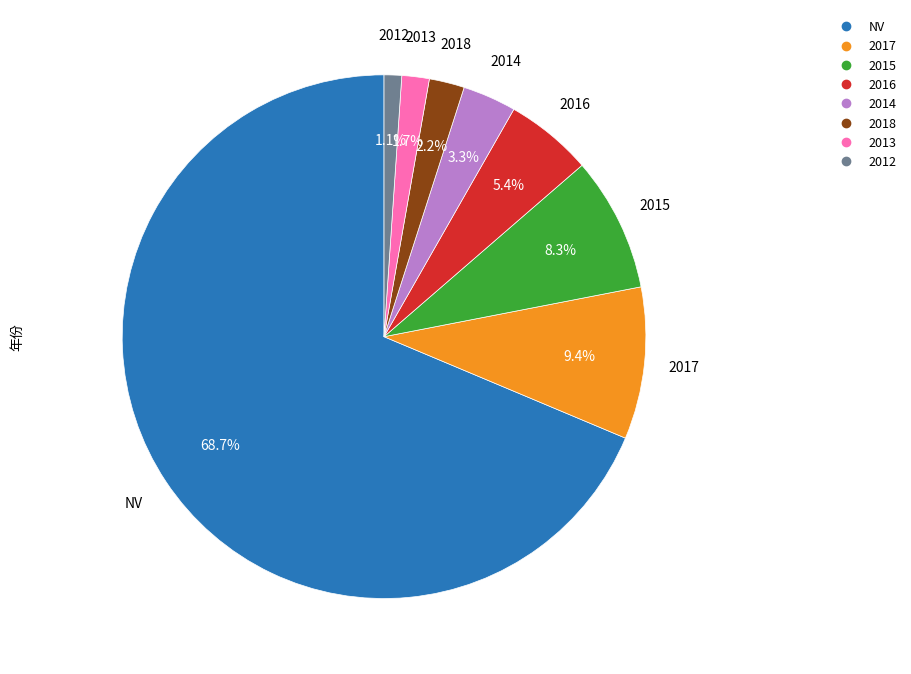

Does any single category account for the majority?

Yes